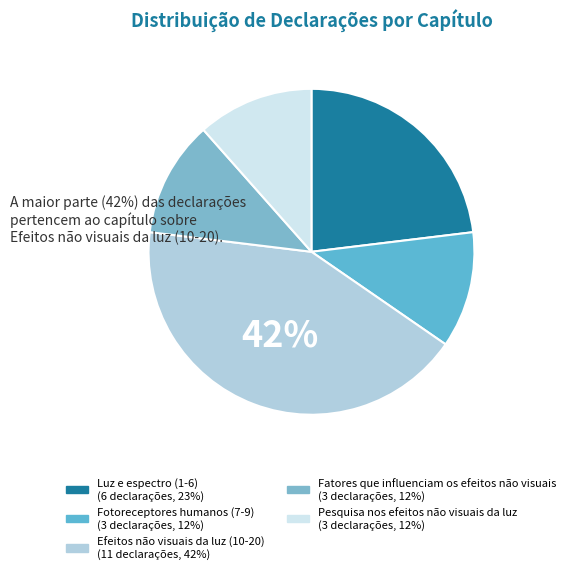

To the nearest percent, what is the average slice percentage?

20%